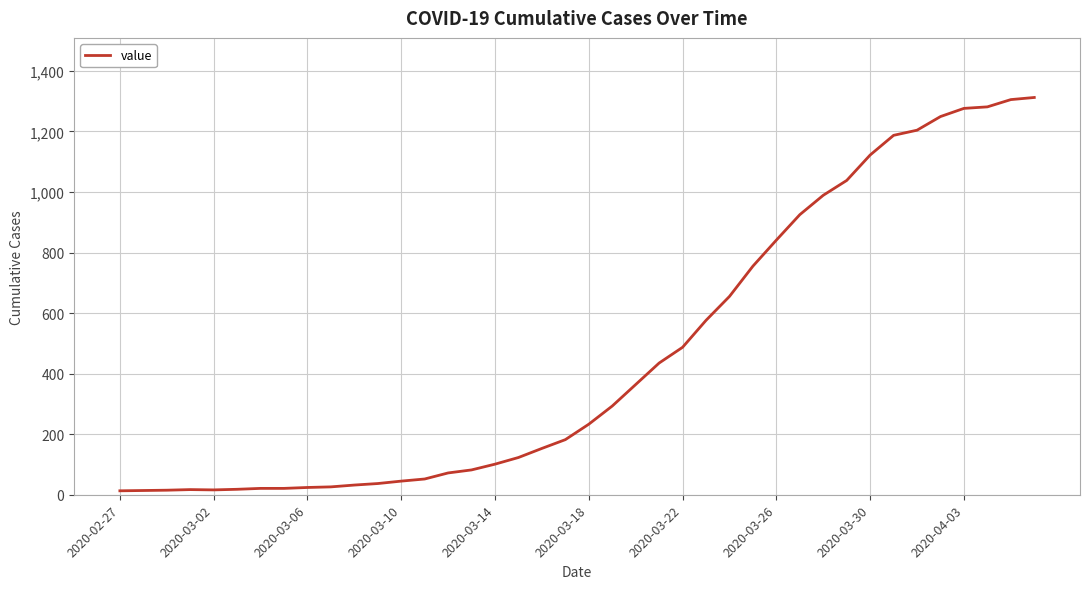

What is the maximum value shown in the chart?

1312